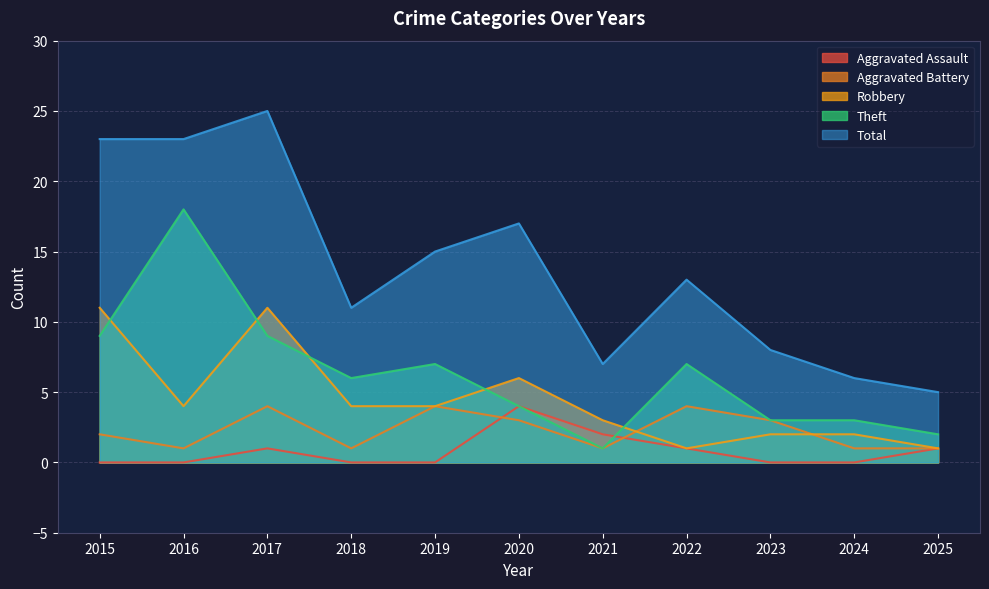

Between 2022 and 2024, which series saw the biggest shift?

Total